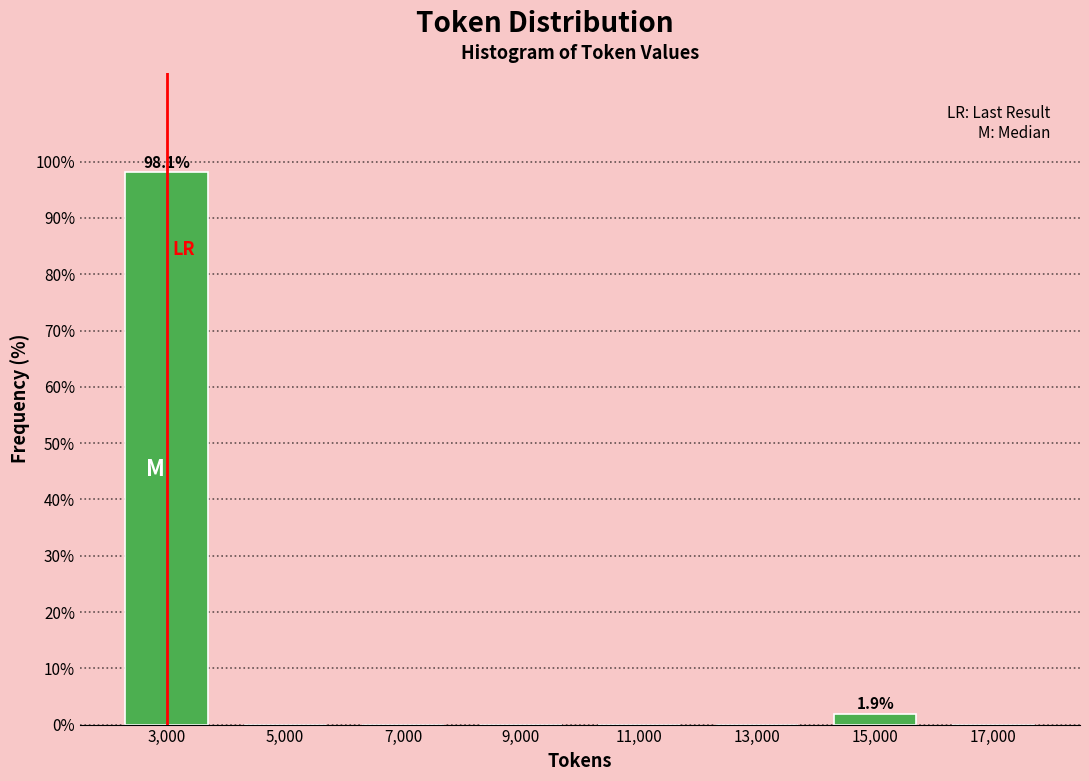

Over which range of the x-axis is the bar tallest?

2000 to 4000